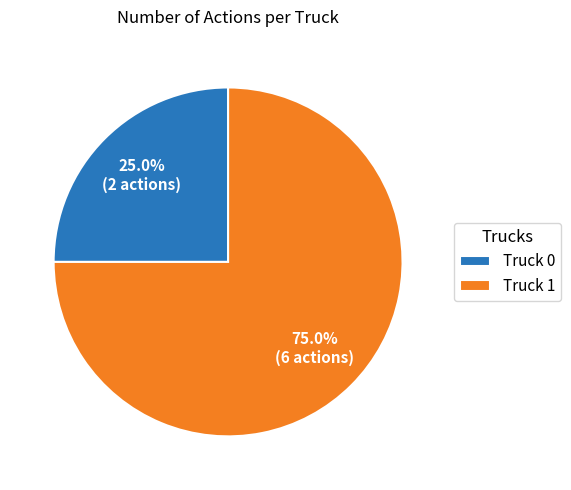

Combined, do Truck 1 and Truck 0 account for over 50%?

Yes